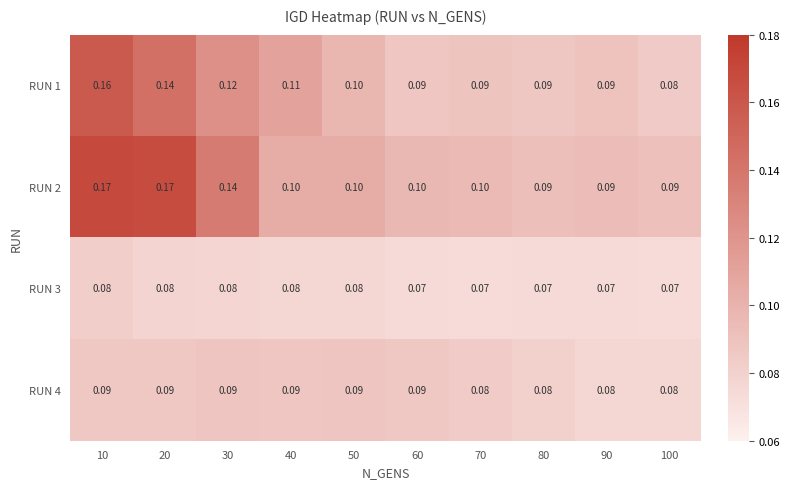

Reading left to right, what are all the values shown in this chart?

RUN 1: 10=0.2	20=0.1	30=0.1	40=0.1	50=0.1	60=0.1	70=0.1	80=0.1	90=0.1	100=0.1
RUN 2: 10=0.2	20=0.2	30=0.1	40=0.1	50=0.1	60=0.1	70=0.1	80=0.1	90=0.1	100=0.1
RUN 3: 10=0.1	20=0.1	30=0.1	40=0.1	50=0.1	60=0.1	70=0.1	80=0.1	90=0.1	100=0.1
RUN 4: 10=0.1	20=0.1	30=0.1	40=0.1	50=0.1	60=0.1	70=0.1	80=0.1	90=0.1	100=0.1